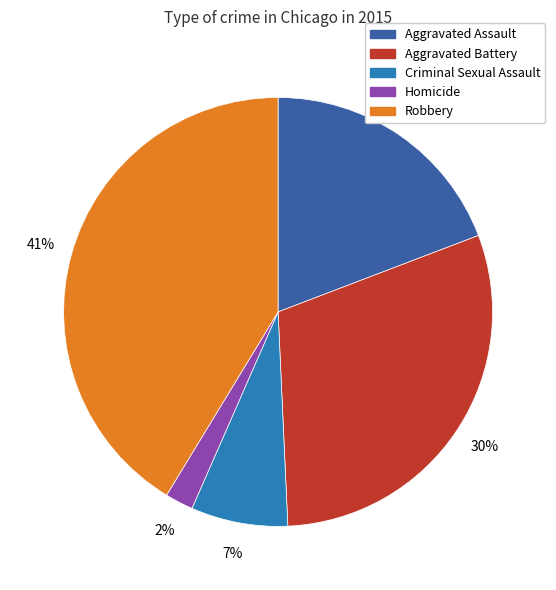

What is the smallest slice in the pie chart?

Homicide